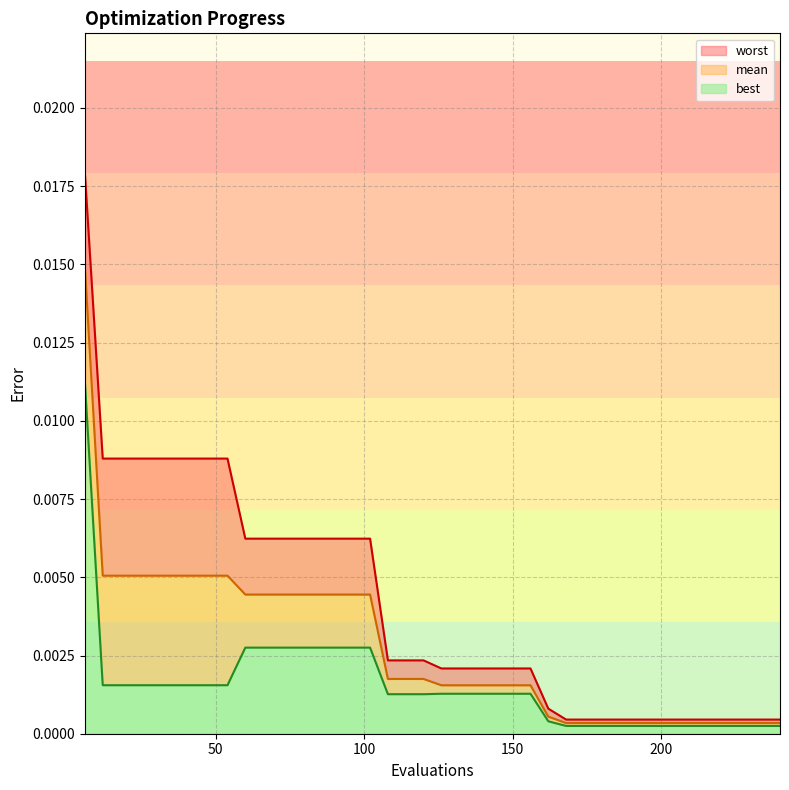

At how many categories does at least one series exceed 0?

40